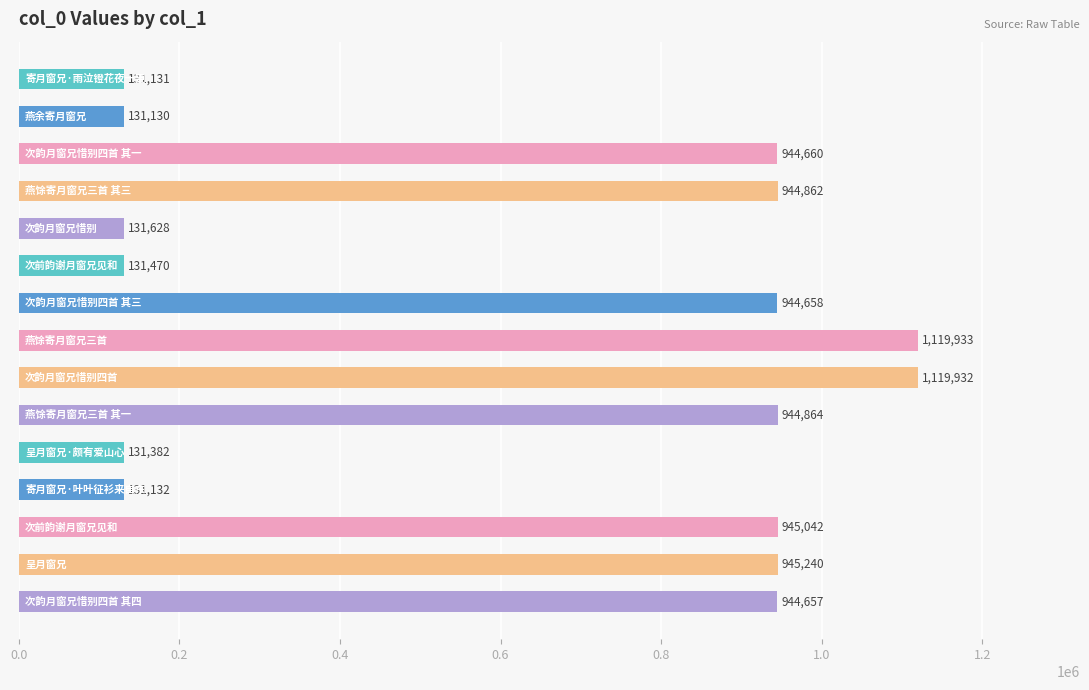

How many series are shown in this chart?

1